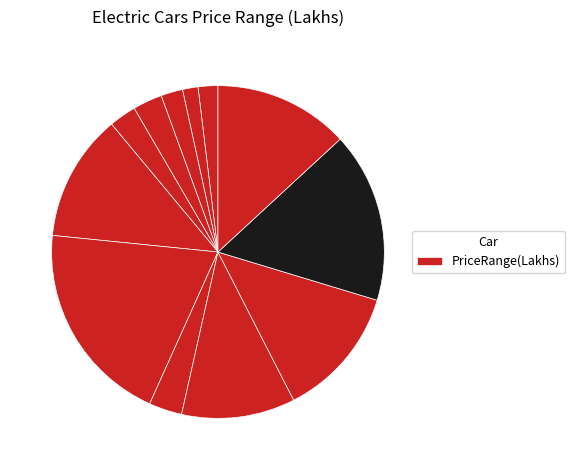

To the nearest percent, what is the average slice percentage?

8%